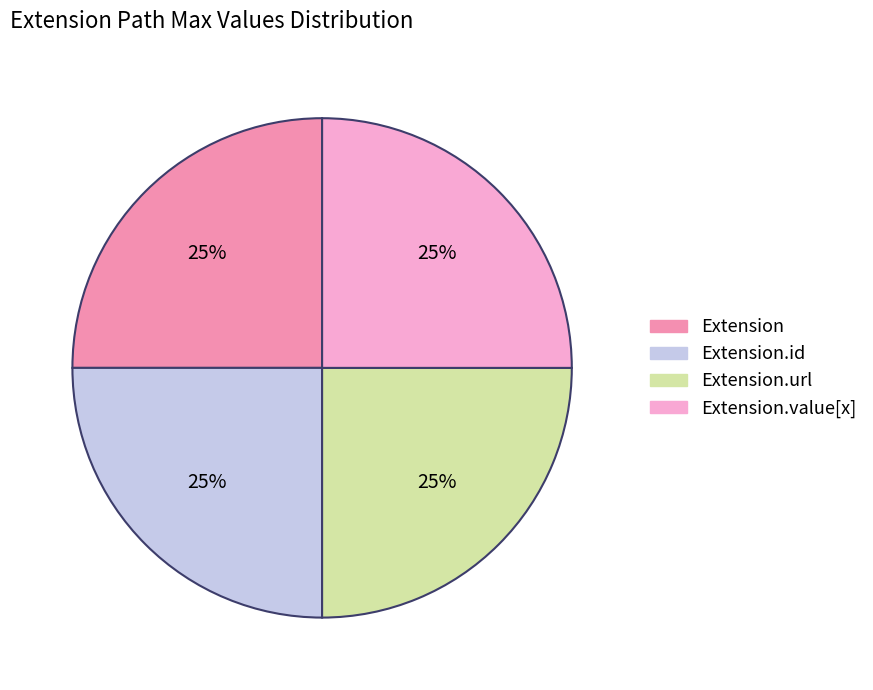

Does any single category account for the majority?

No